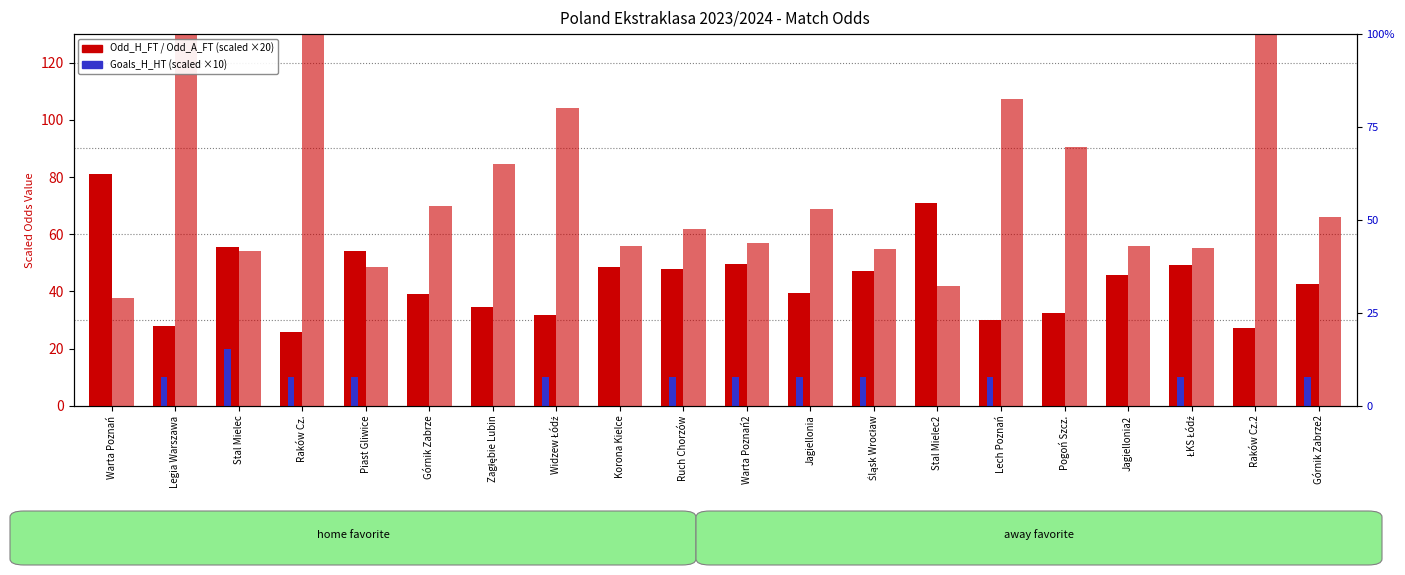

How many series are shown in this chart?

3